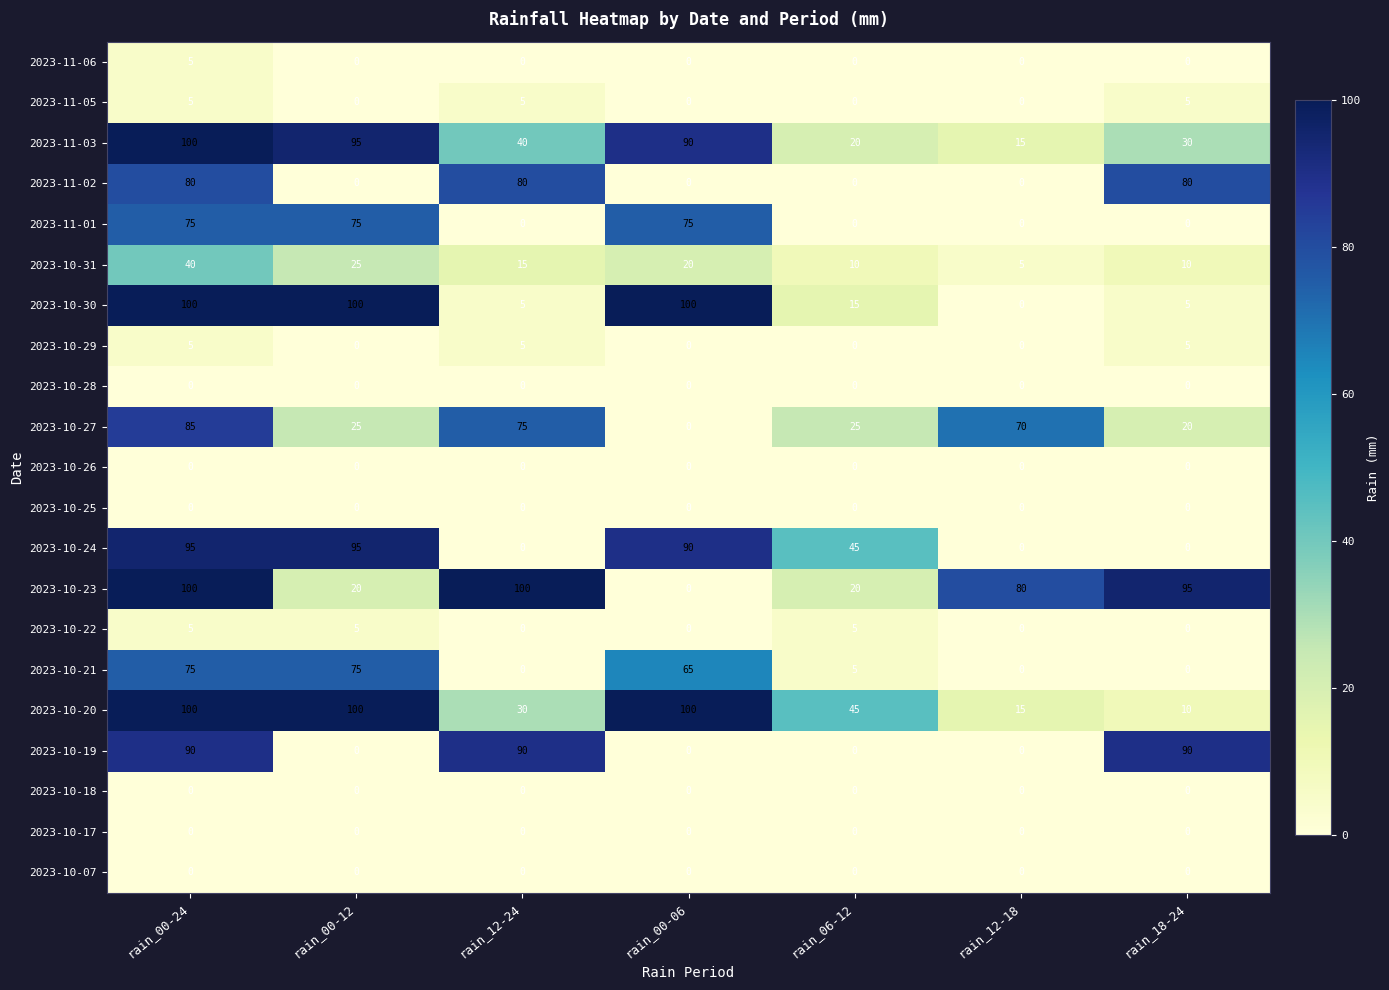

What is the maximum value for 2023-10-21?

75